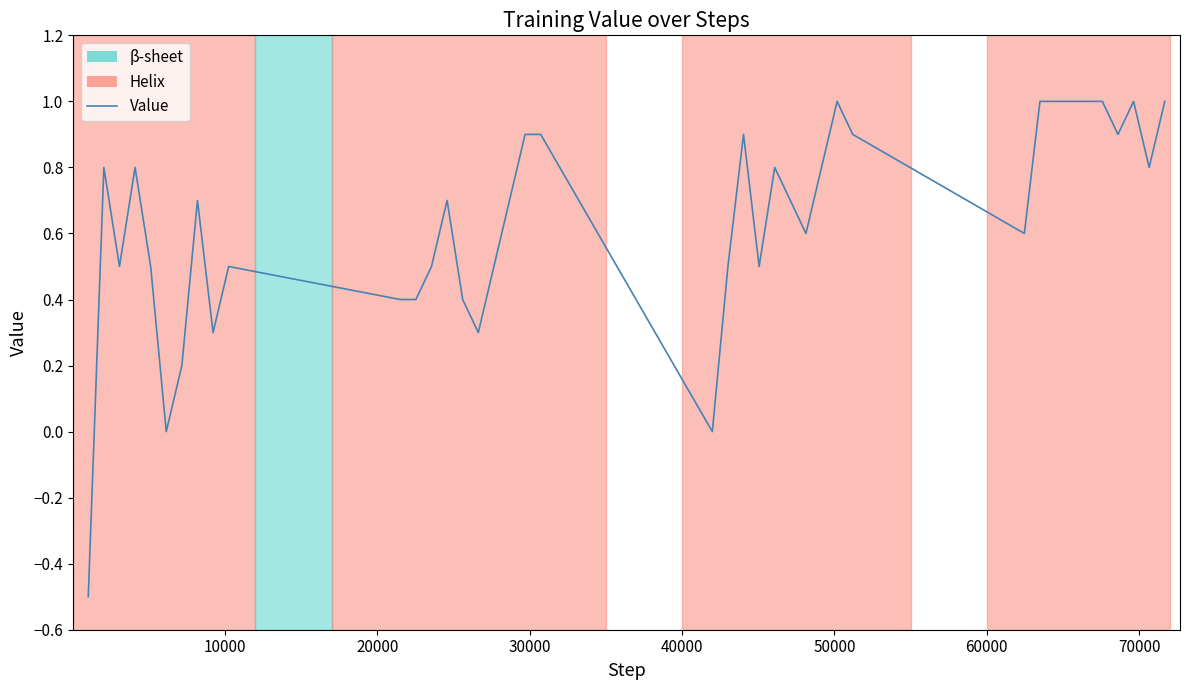

What is the sum of all values?

25.5